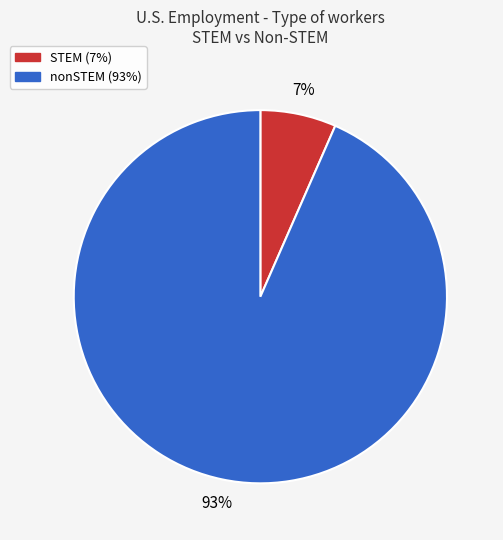

What is the smallest slice in the pie chart?

STEM